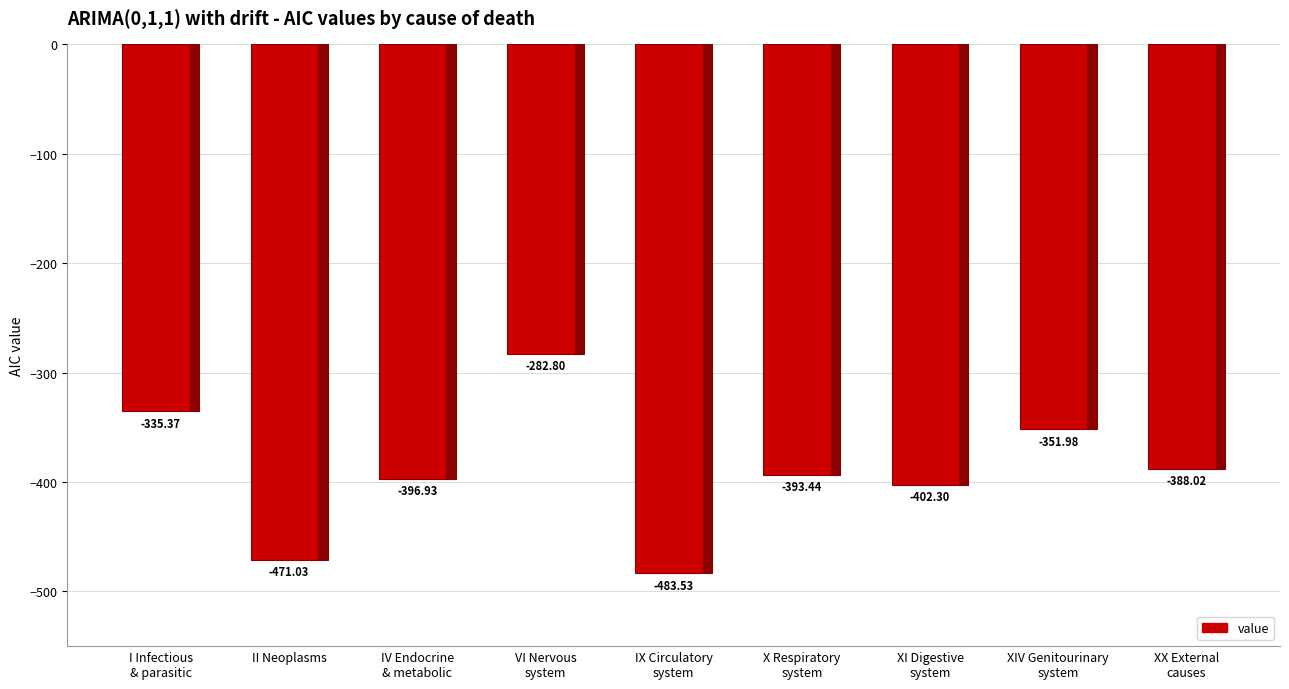

Reading left to right, transcribe all the data shown in this chart.

I Infectious
& parasitic=-335.4	II Neoplasms=-471.0	IV Endocrine
& metabolic=-396.9	VI Nervous
system=-282.8	IX Circulatory
system=-483.5	X Respiratory
system=-393.4	XI Digestive
system=-402.3	XIV Genitourinary
system=-352.0	XX External
causes=-388.0